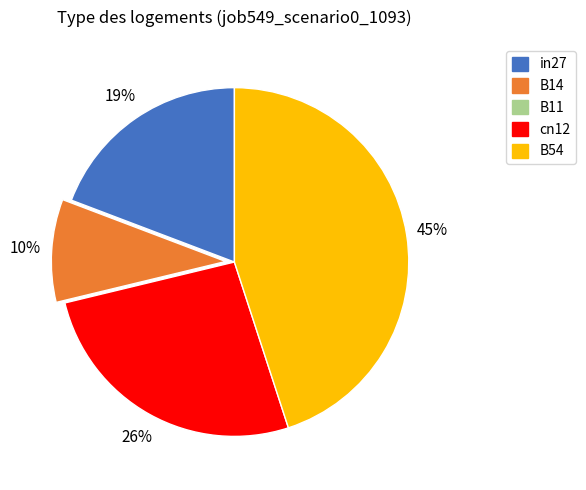

Is there any slice that represents more than half of the pie?

No